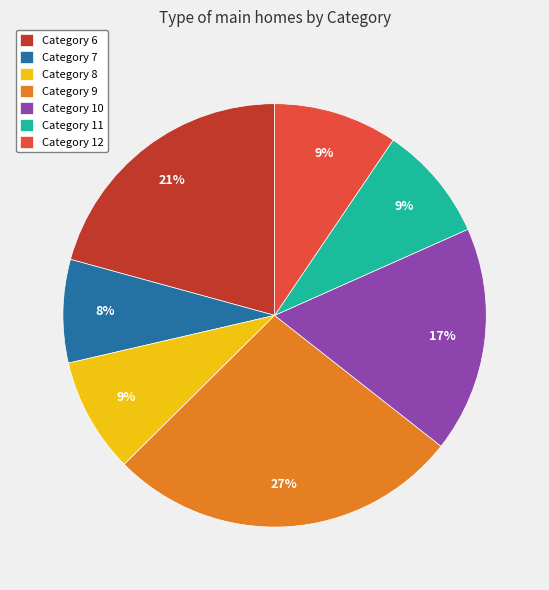

Count the number of slices in the pie.

7